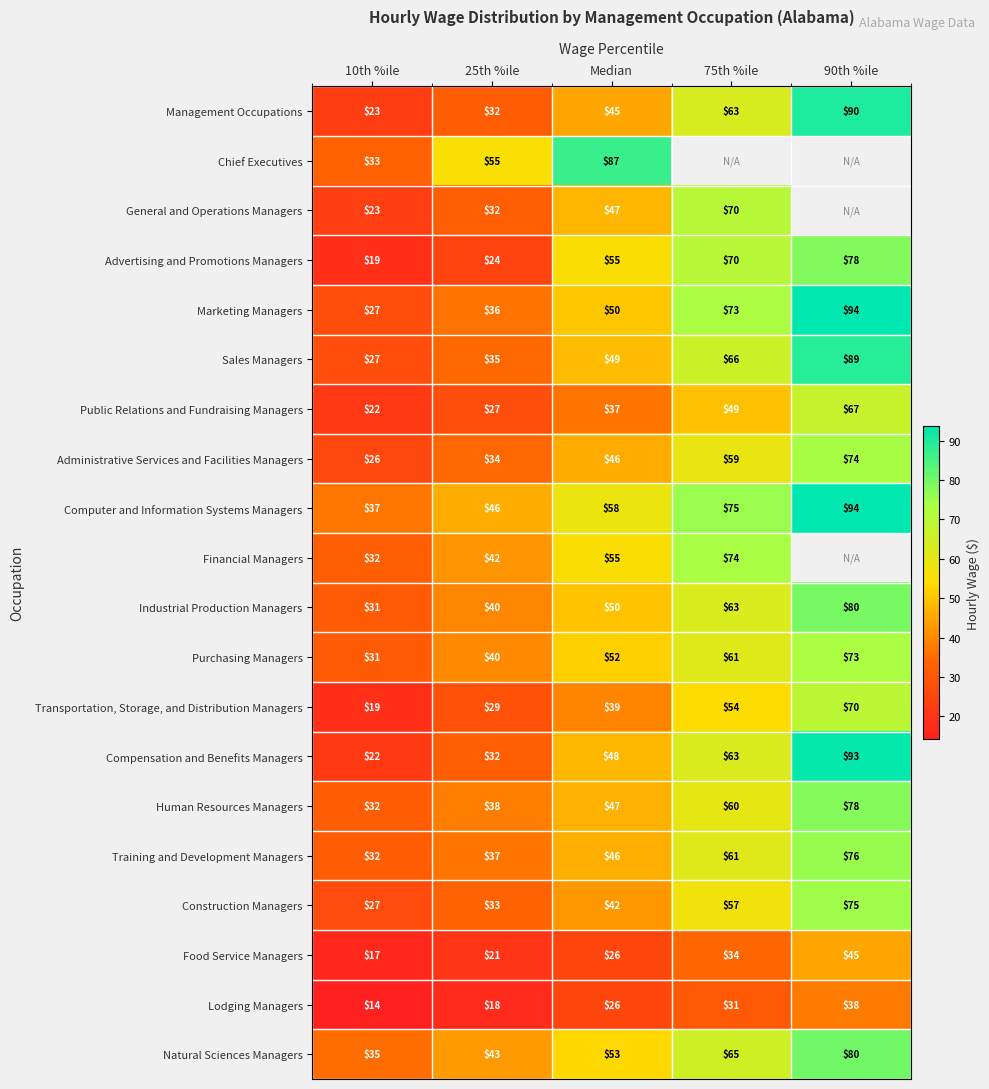

At how many categories does at least one series exceed 84?

2